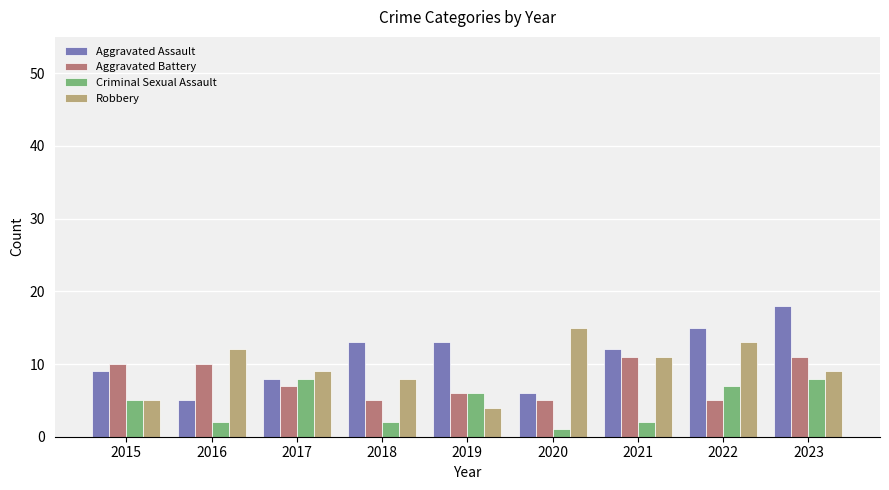

What is the smallest value displayed?

1